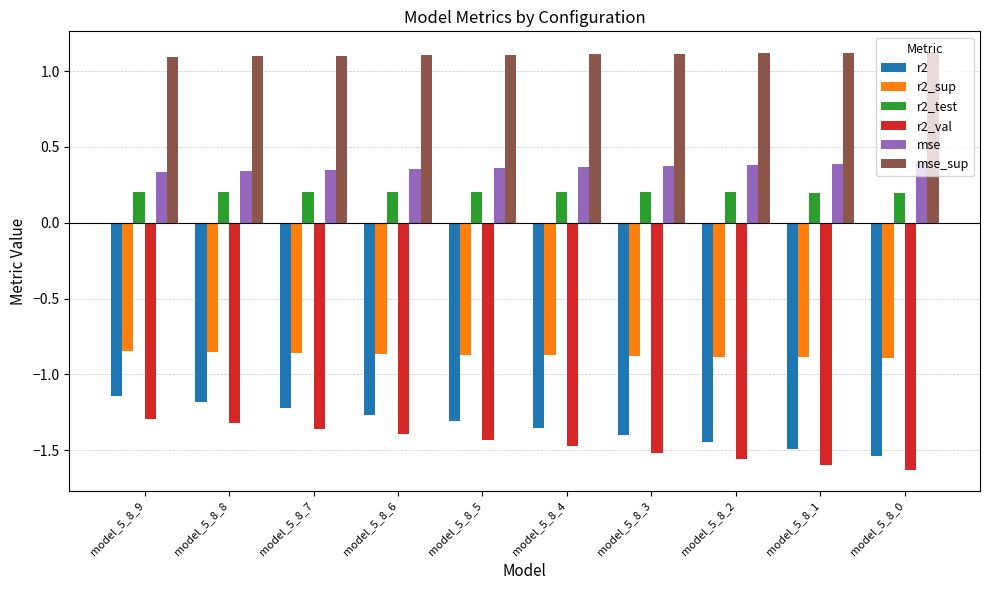

True or false: mse has a value of 0.6 at model_5_8_6.

False